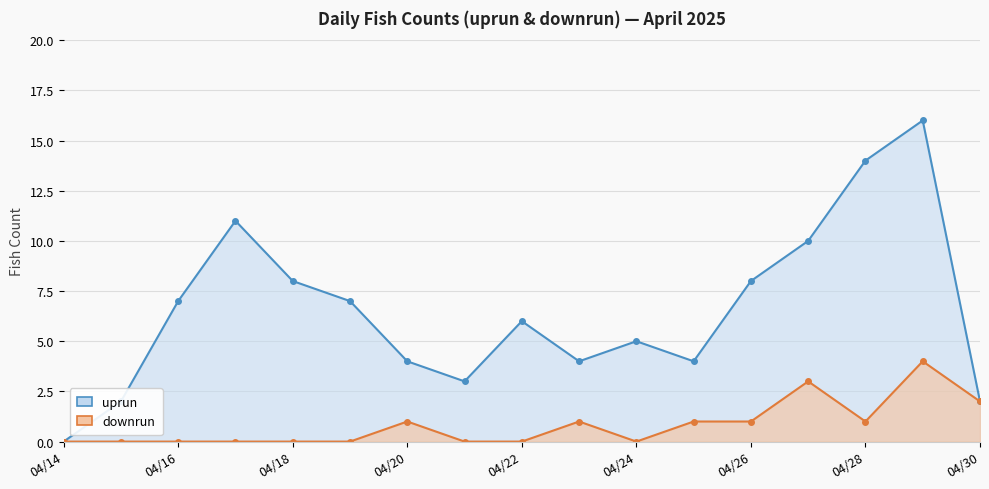

What are all the series names shown in the legend?

uprun, downrun